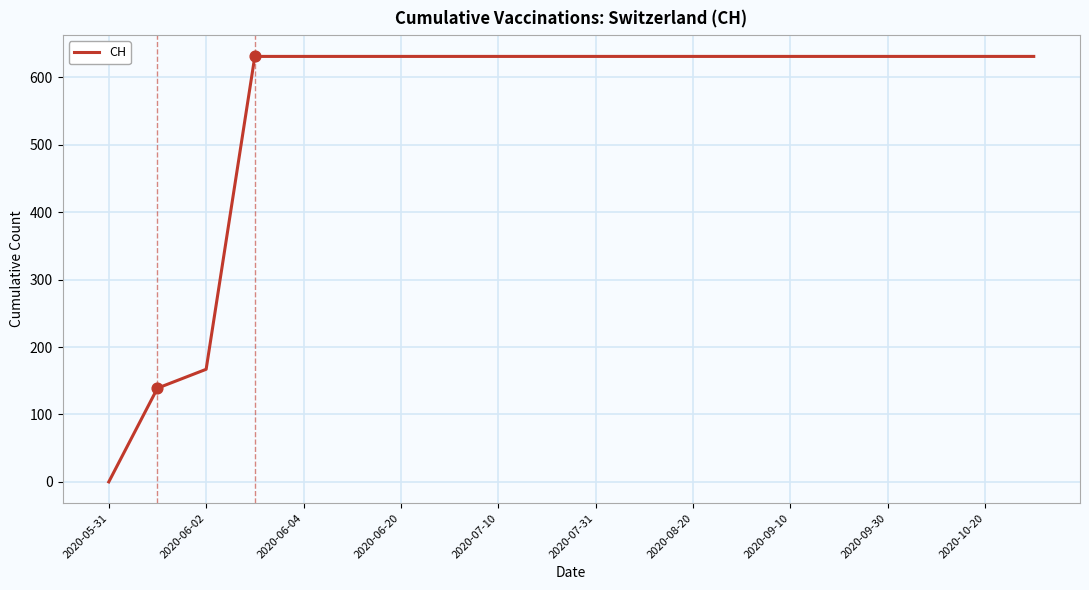

What is the greatest value displayed?

631